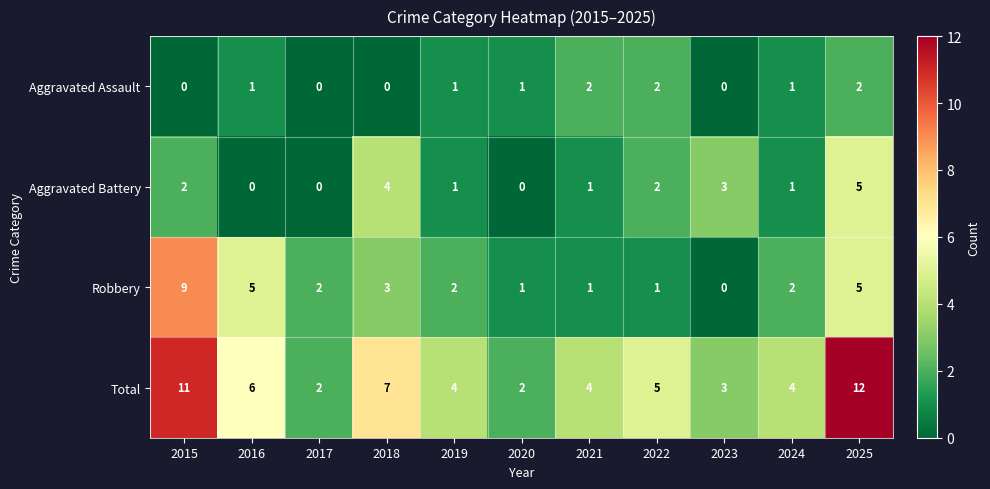

Which category has the highest value in the Aggravated Battery series?

2025